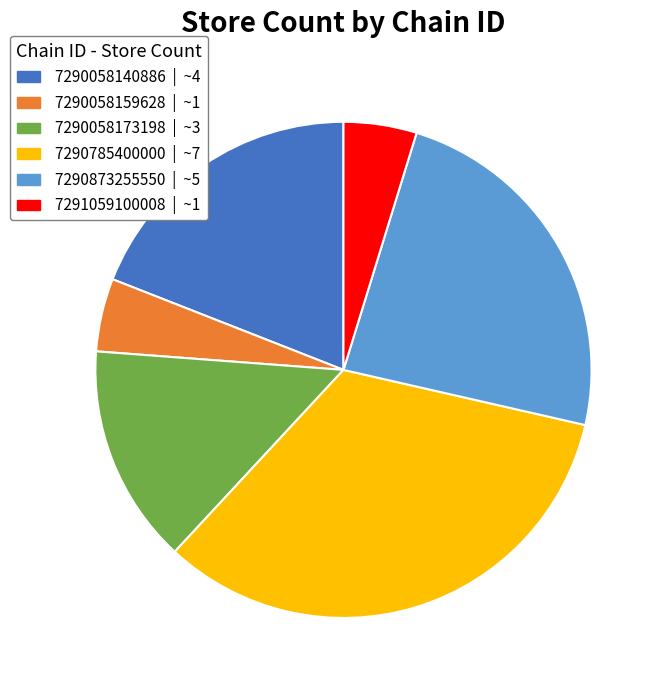

Is the sum of 7291059100008 and 7290058140886 greater than half?

No